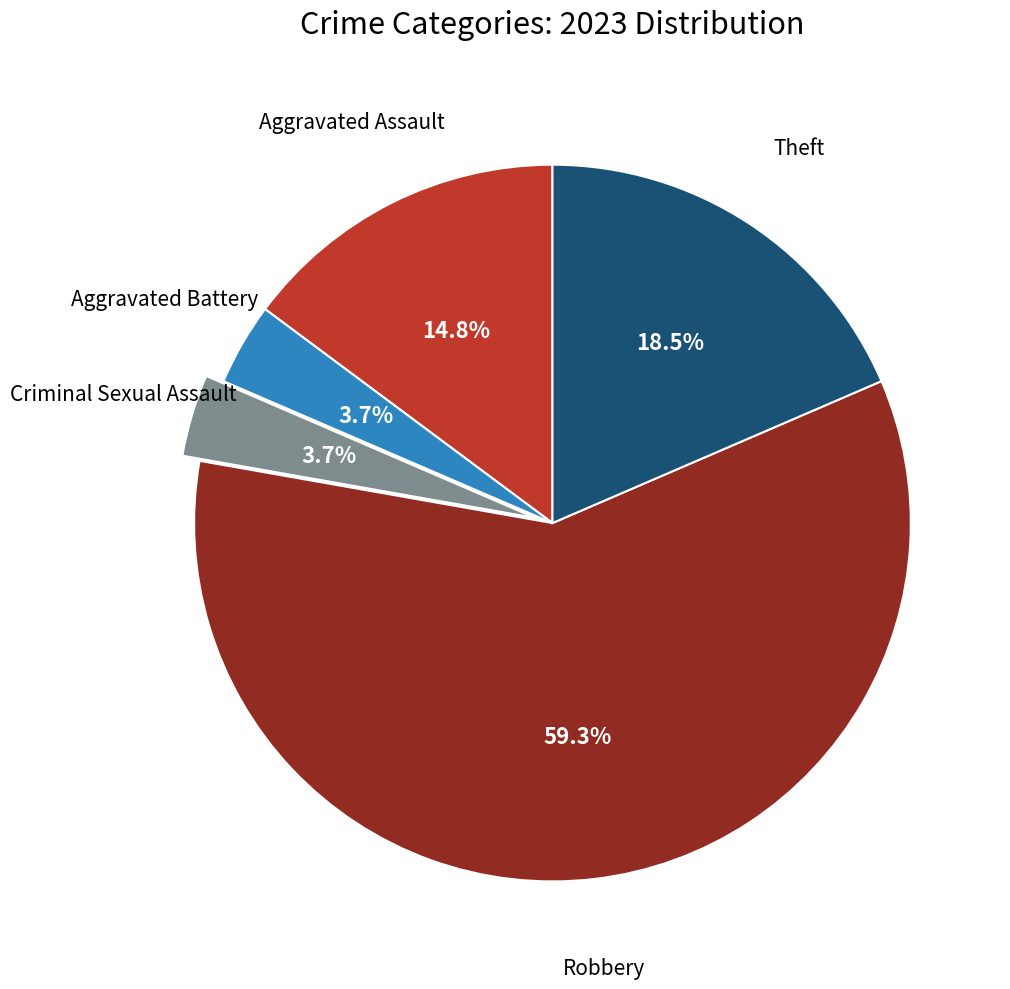

Is there a majority slice in this chart?

Yes